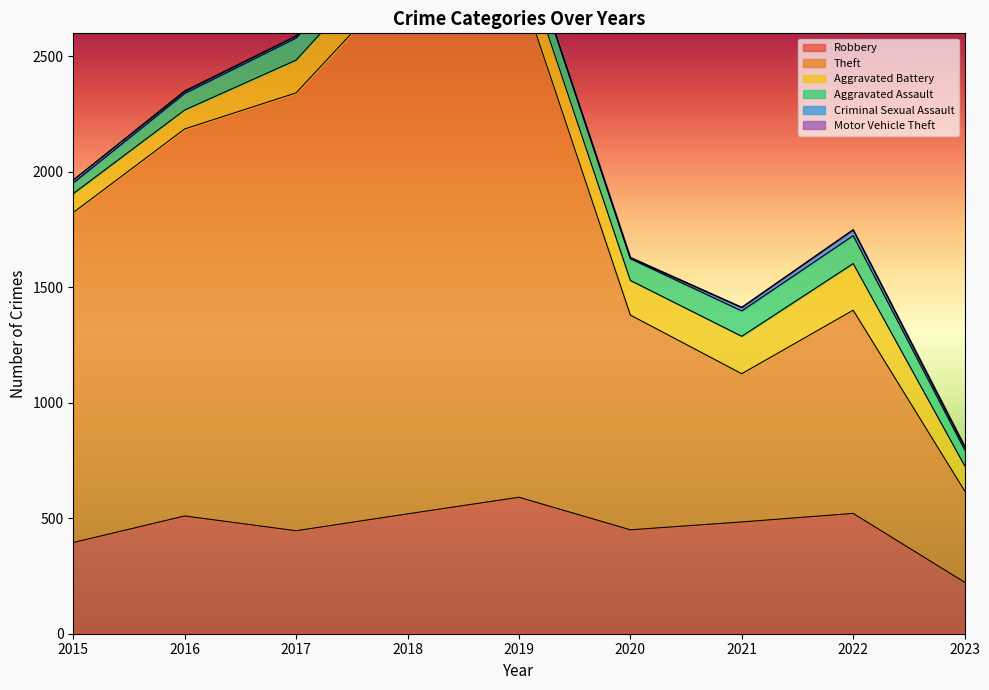

What is the sum of all Criminal Sexual Assault values?

99